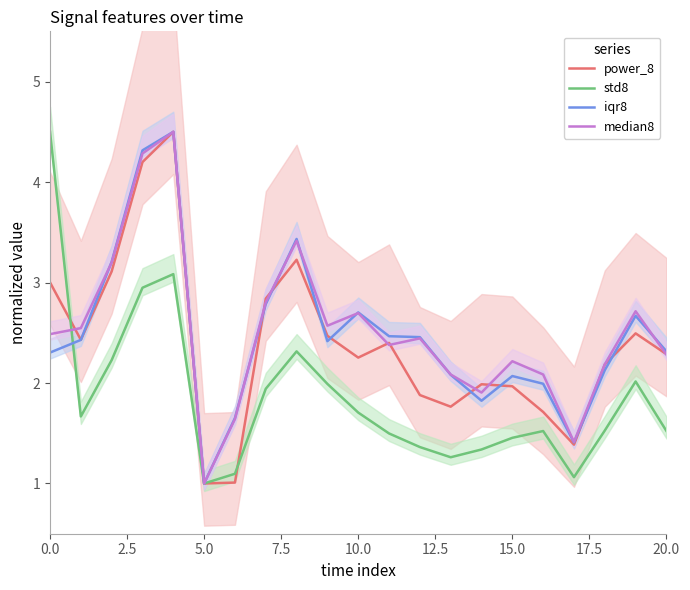

What position from the left is 9?

10